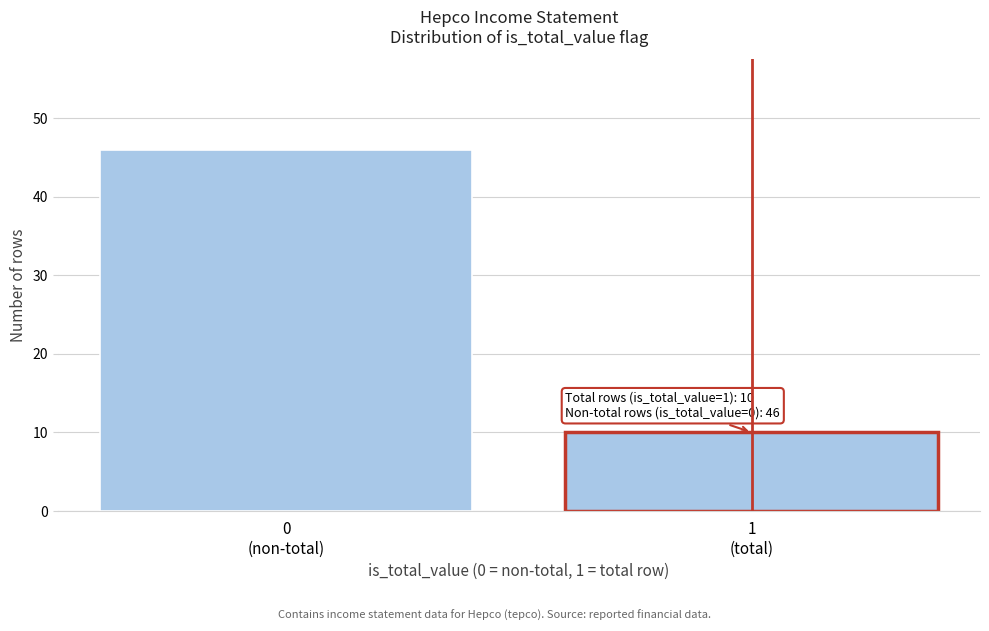

Reading right to left, list all the values displayed in this chart.

10	46